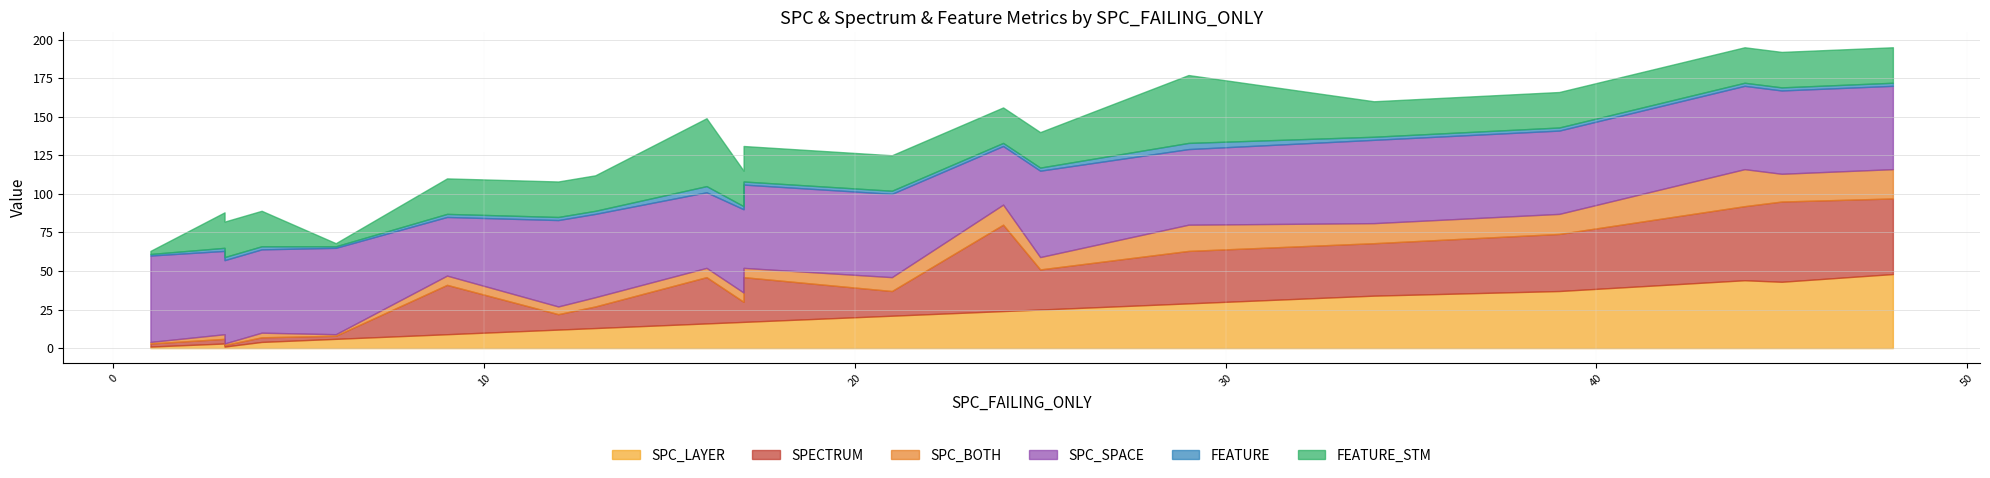

What is the difference between the second highest and second lowest values in the SPC_LAYER series?

43